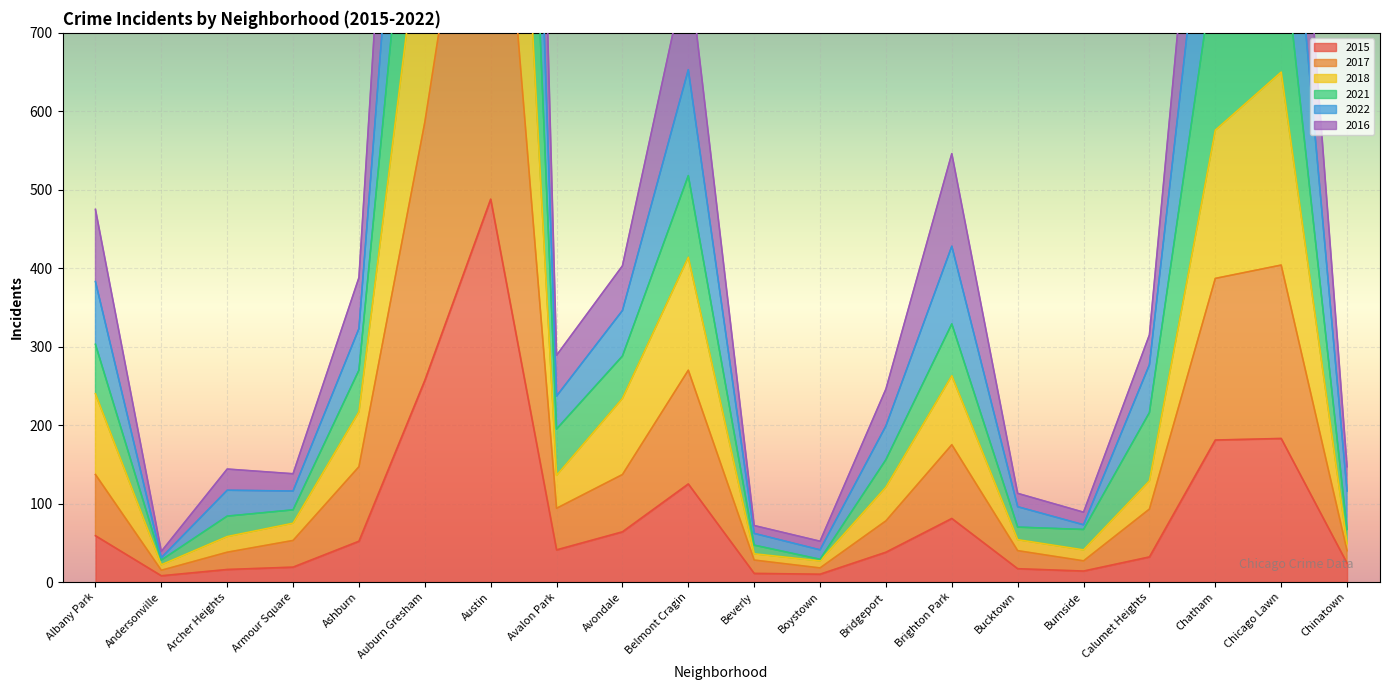

List the series in order of their peak value, lowest first.

2015, 2017, 2018, 2016, 2021, 2022